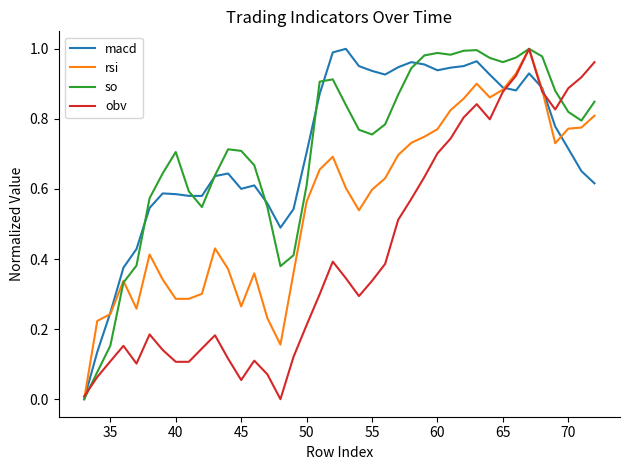

How many positive values does the macd series have?

39